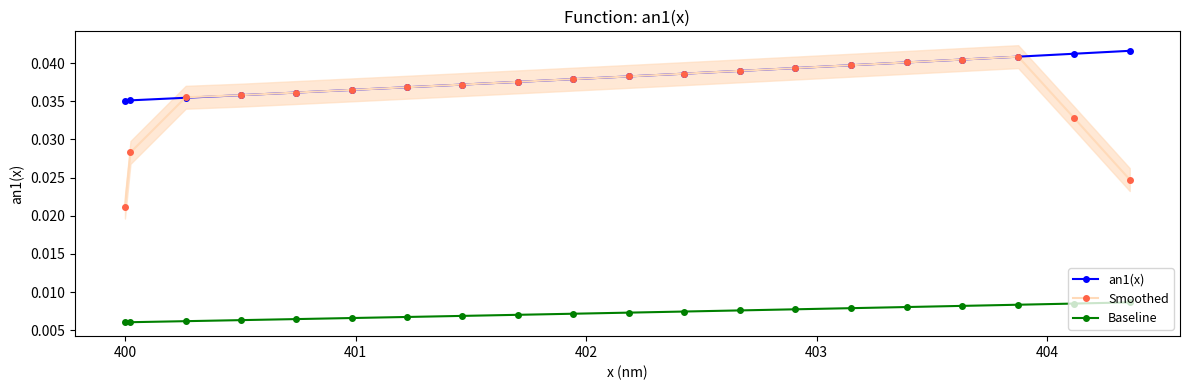

Count the number of categories in the chart.

20